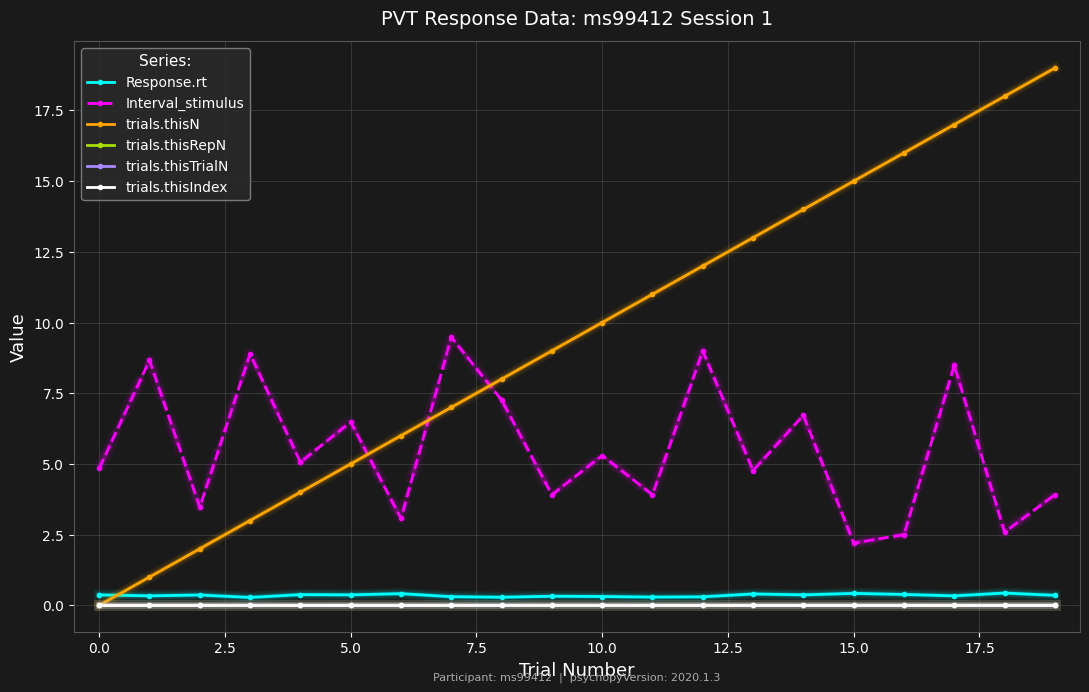

True or false: trials.thisRepN and trials.thisIndex cross at least once.

False